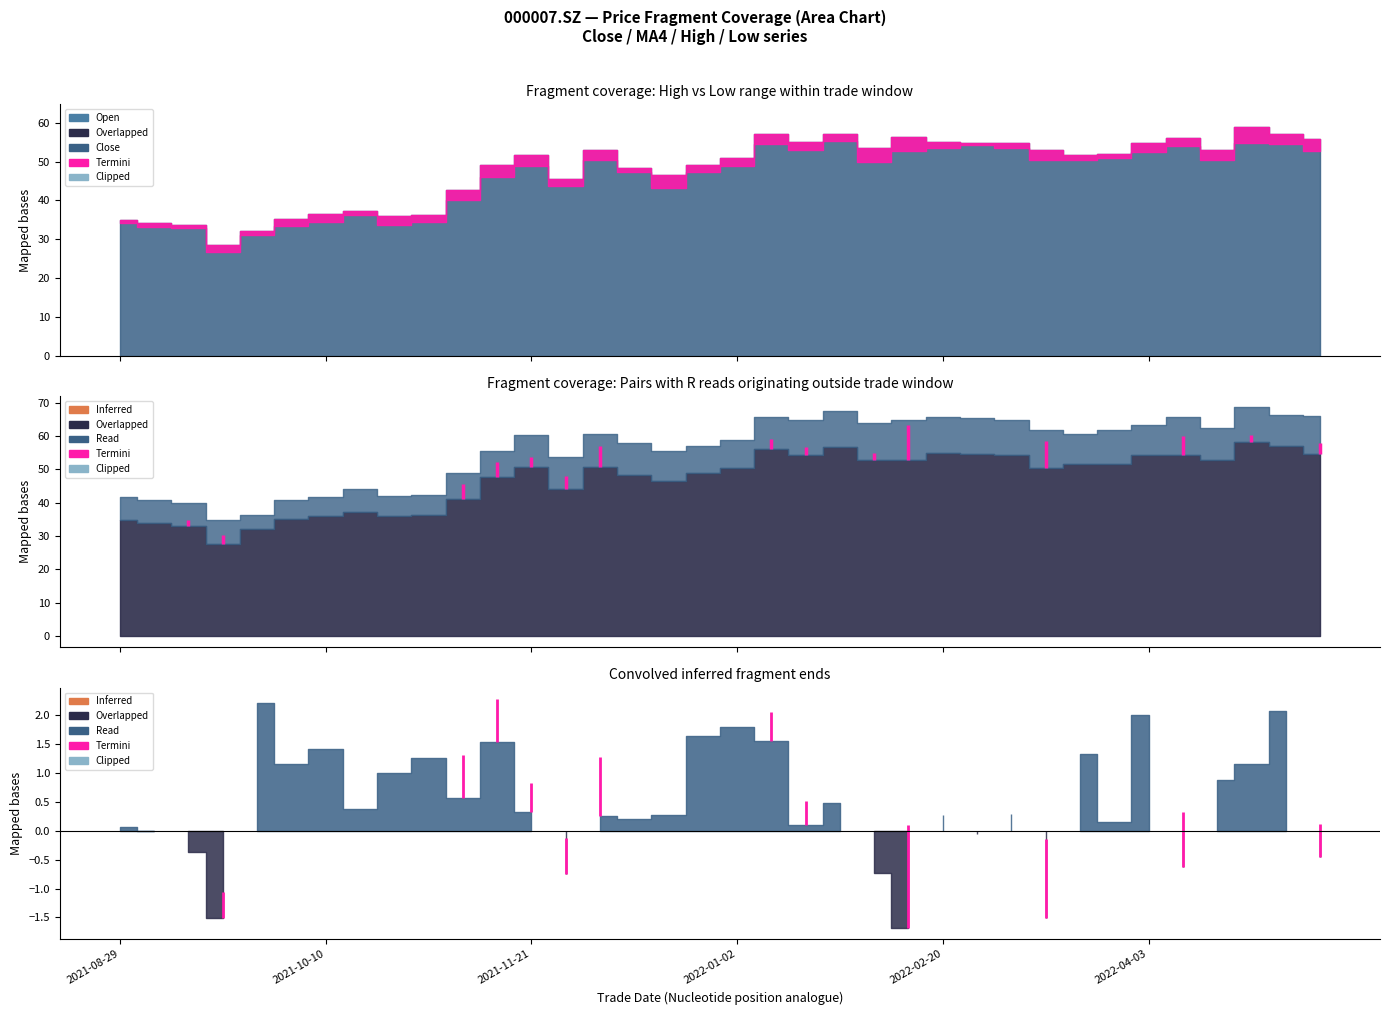

Where does the Low series first go above 49?

2021-12-05